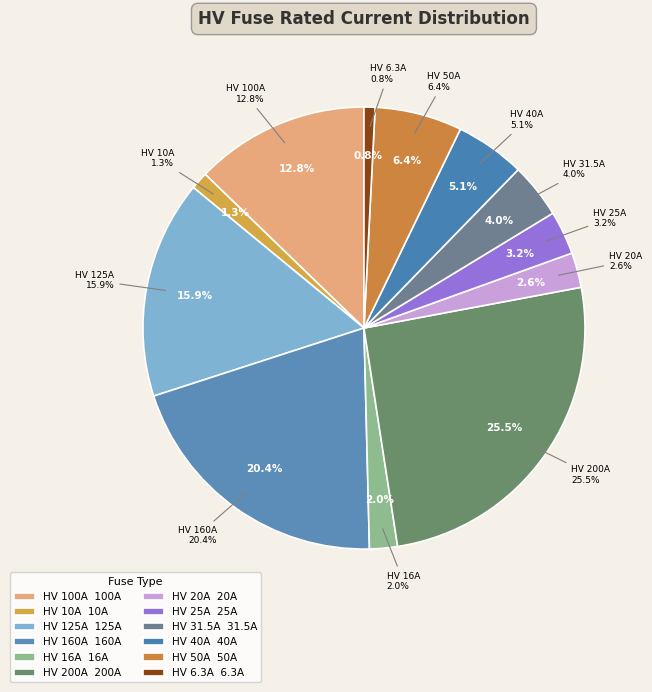

Rank the categories by value from lowest to highest.

HV 6.3A, HV 10A, HV 16A, HV 20A, HV 25A, HV 31.5A, HV 40A, HV 50A, HV 100A, HV 125A, HV 160A, HV 200A